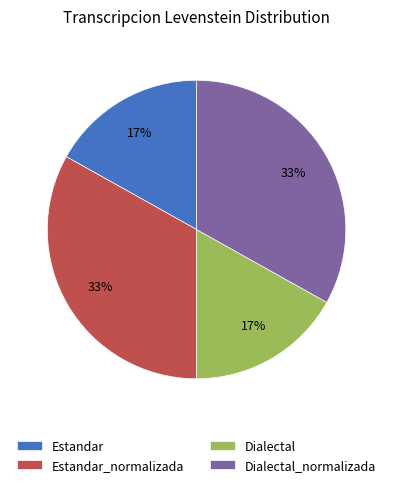

What percentage is the Estandar slice, to the nearest percent?

17%